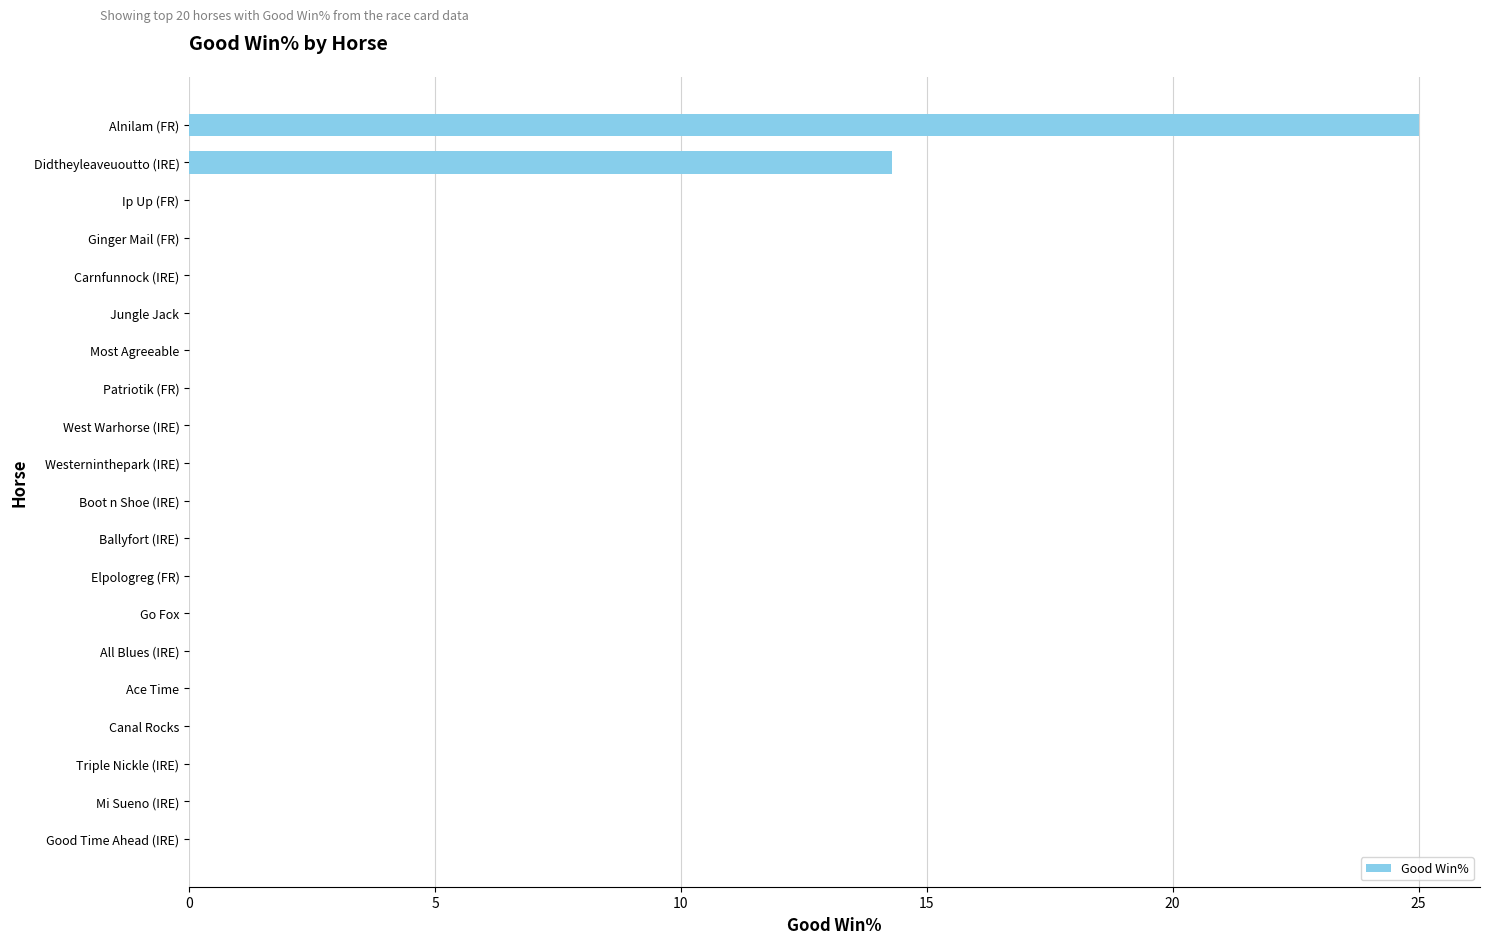

The value at Triple Nickle (IRE) is 0.0. True or false?

True